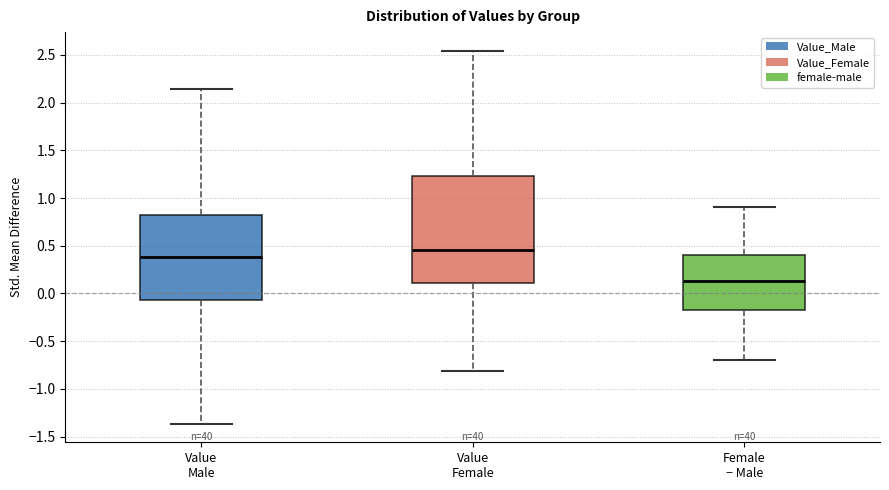

Where is the upper edge of the box for Value Male on the y-axis? The values are not printed on the chart, so give them approximately, as read against the axis.

0.80